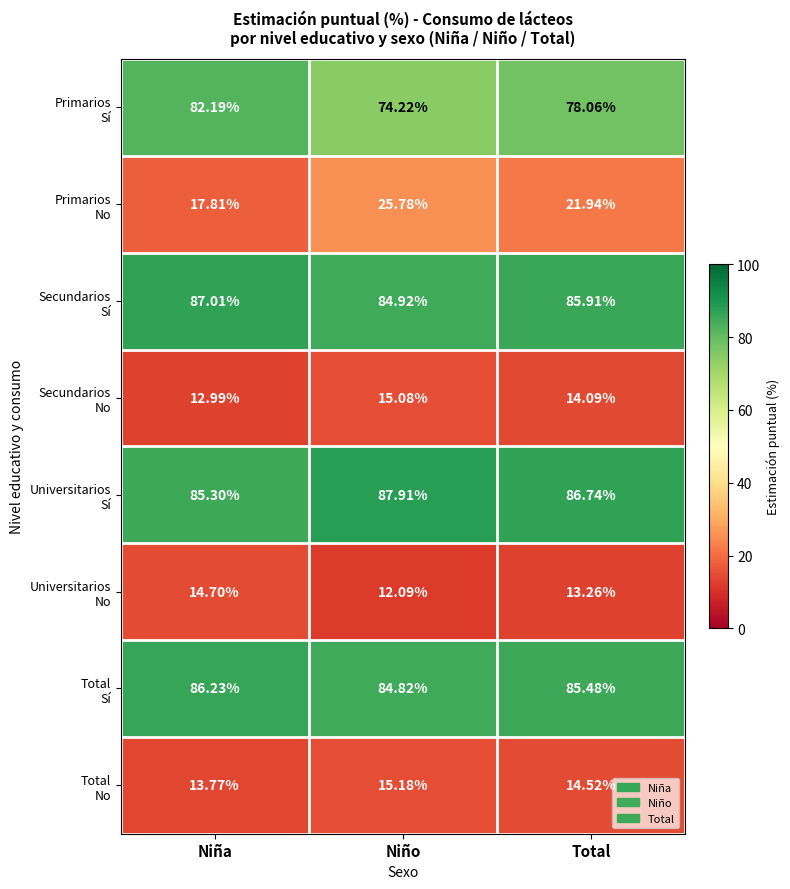

What is the spread (max minus min) of values at Total?

73.5